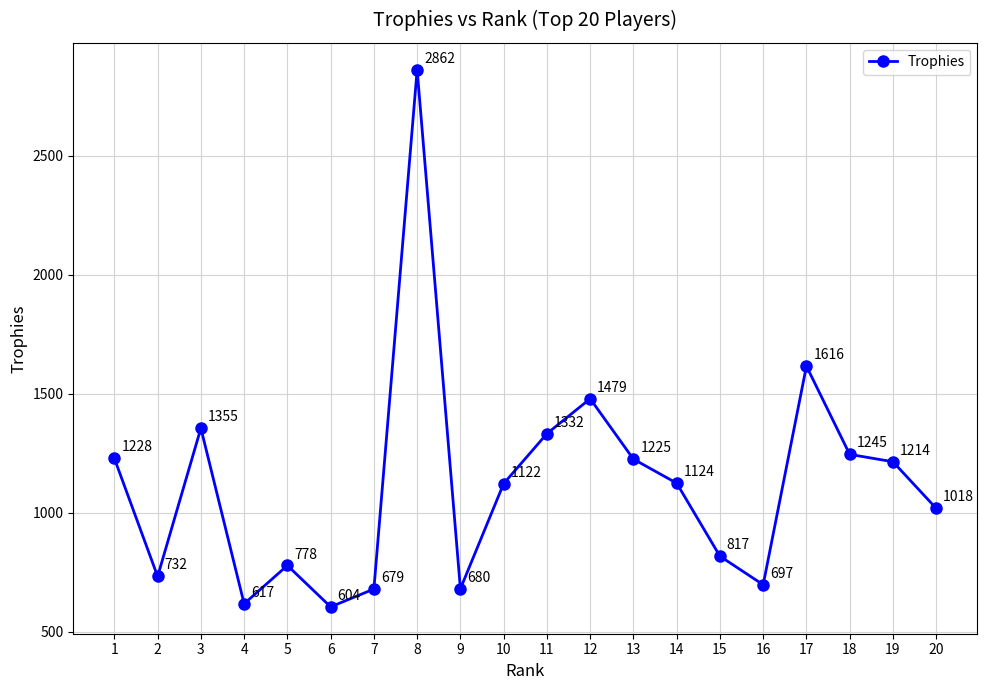

The chart shows a value of 1018 at 20. True or false?

True